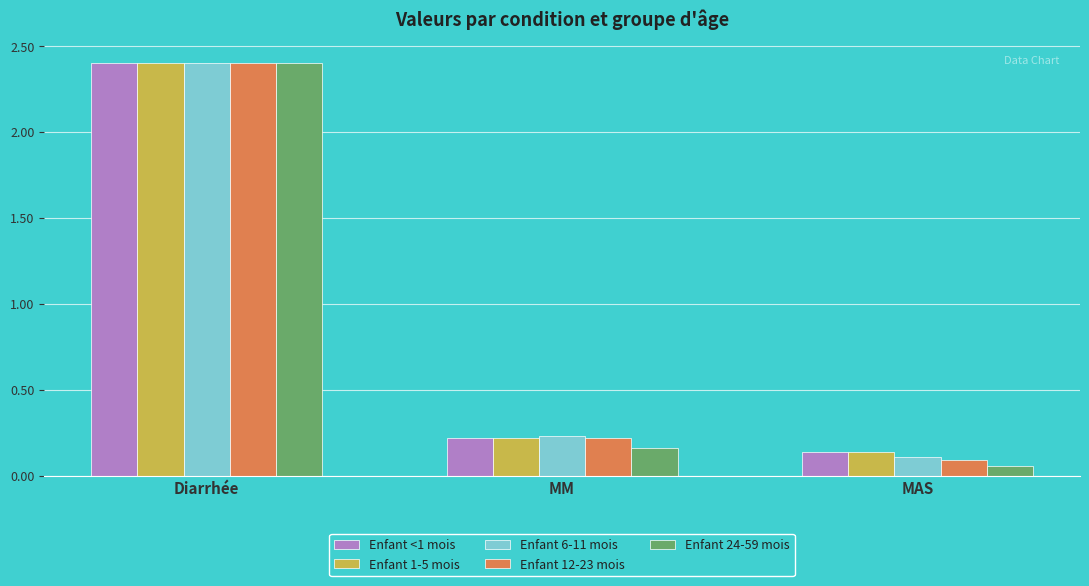

Which label corresponds to the largest value in the chart?

Diarrhée